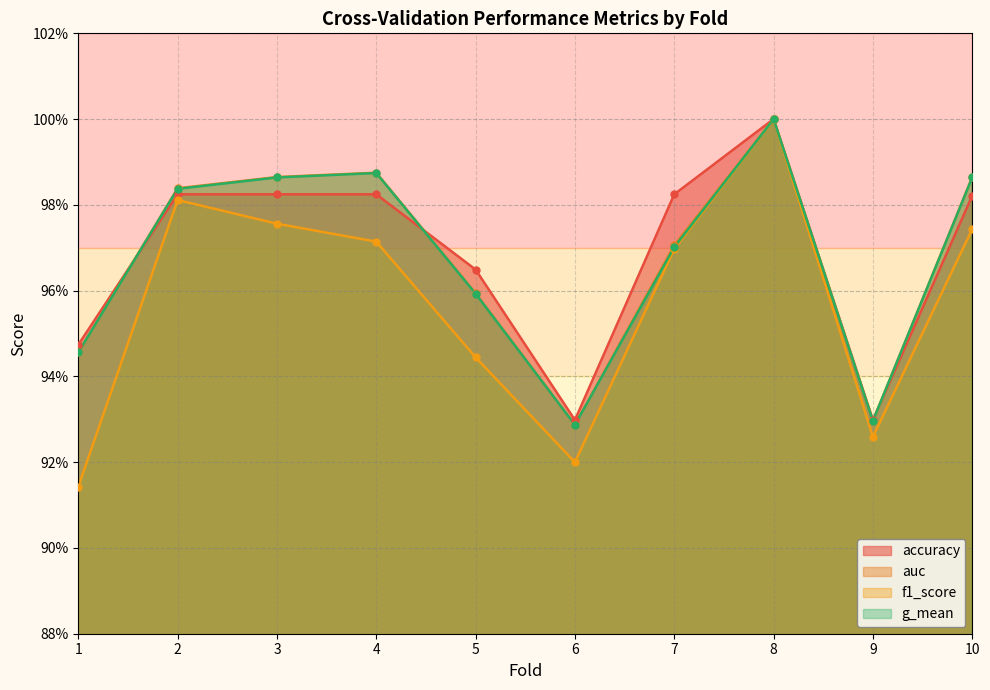

At which label does auc reach its minimum?

6